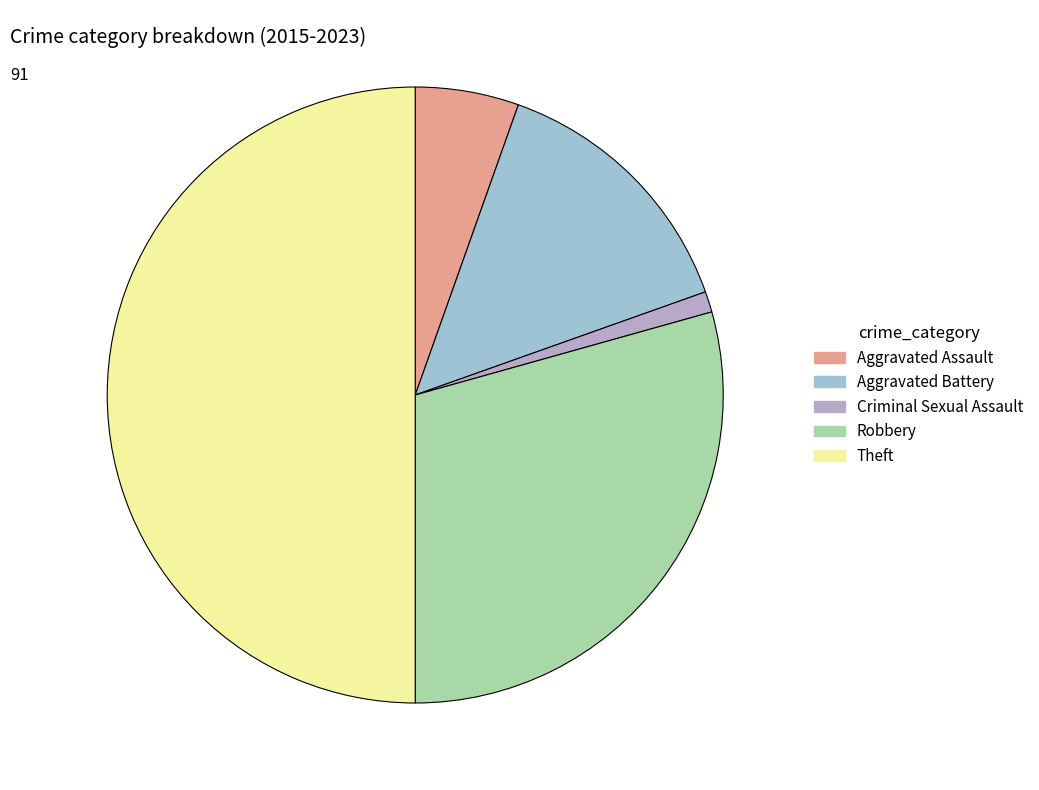

Count the number of slices in the pie.

5